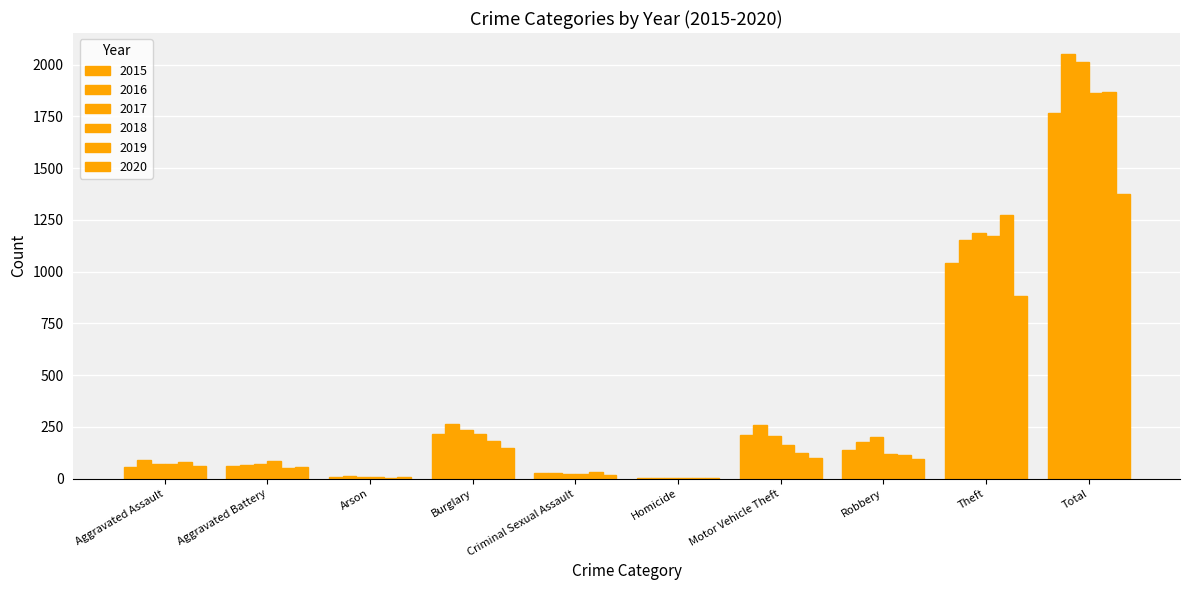

Which series has the largest total across all categories?

2016